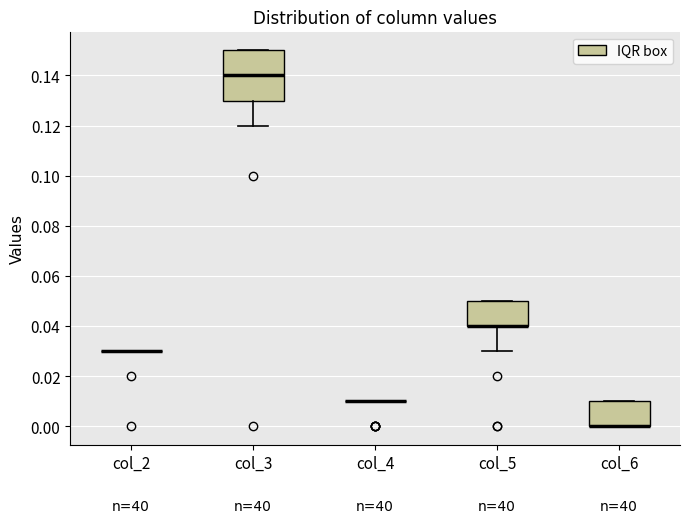

Reading left to right, transcribe this box plot: for each box, give where its median line is, the range the box spans, and where its two whiskers end, as read against the y-axis. The values are not printed on the chart, so give them approximately, as read against the axis.

col_2: box collapsed to a line at 0.03, whiskers 0.03 to 0.03
col_3: median 0.14, box 0.13 to 0.15, whiskers 0.12 to 0.15
col_4: box collapsed to a line at 0.01, whiskers 0.01 to 0.01
col_5: median 0.04 (drawn on the box's lower edge), box 0.04 to 0.05, whiskers 0.03 to 0.05
col_6: median 0.00 (drawn on the box's lower edge), box 0.00 to 0.01, whiskers 0.00 to 0.01